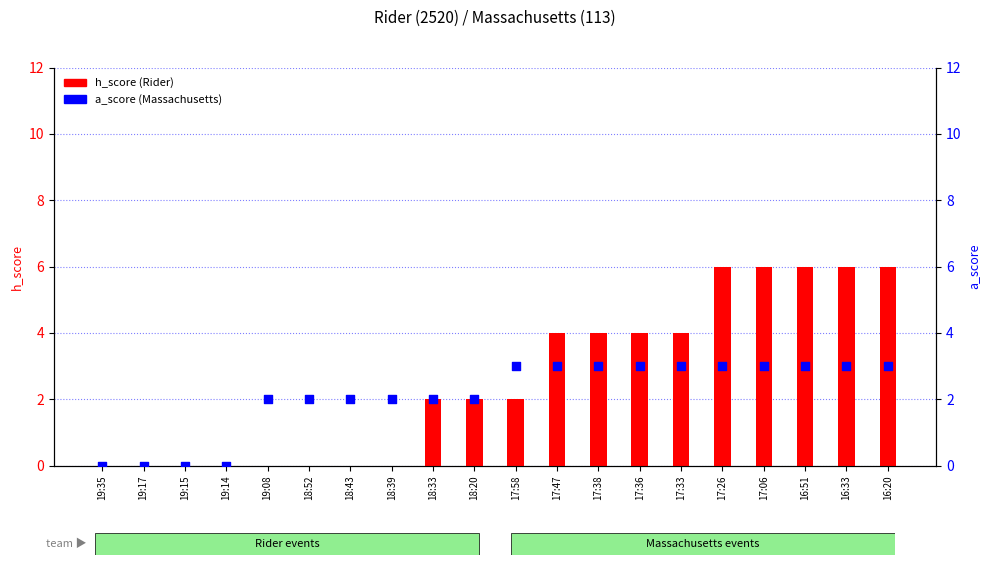

Which series has the widest spread of Y values?

h_score (Rider)